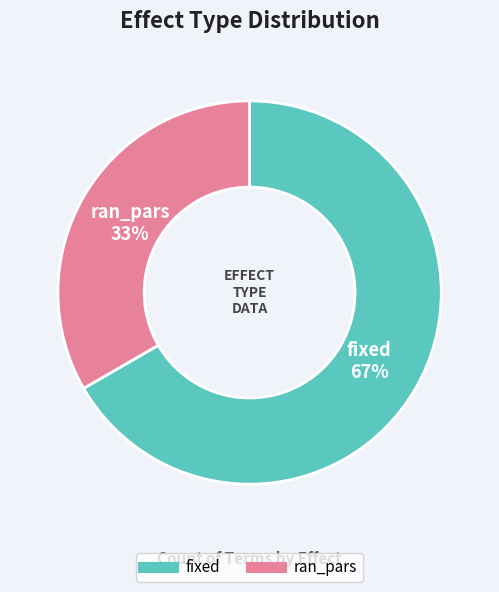

Which slice is the largest?

fixed